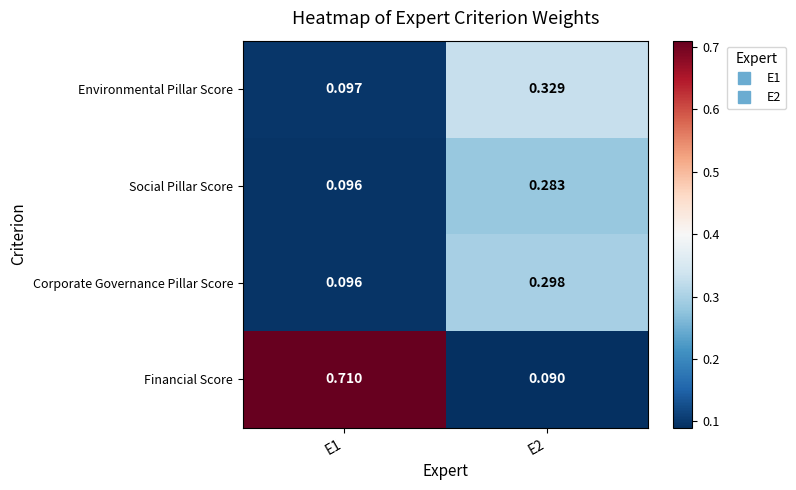

Is the value of Environmental Pillar Score at E2 greater than the value of Social Pillar Score at E1?

Yes